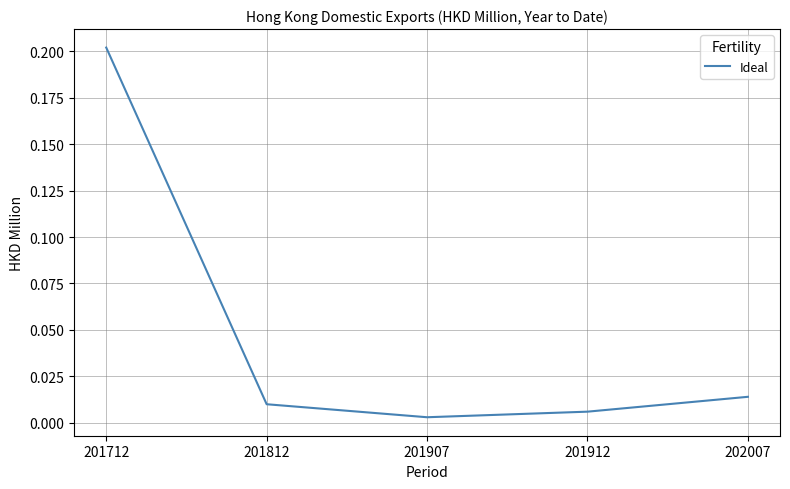

What is the greatest value displayed?

0.2